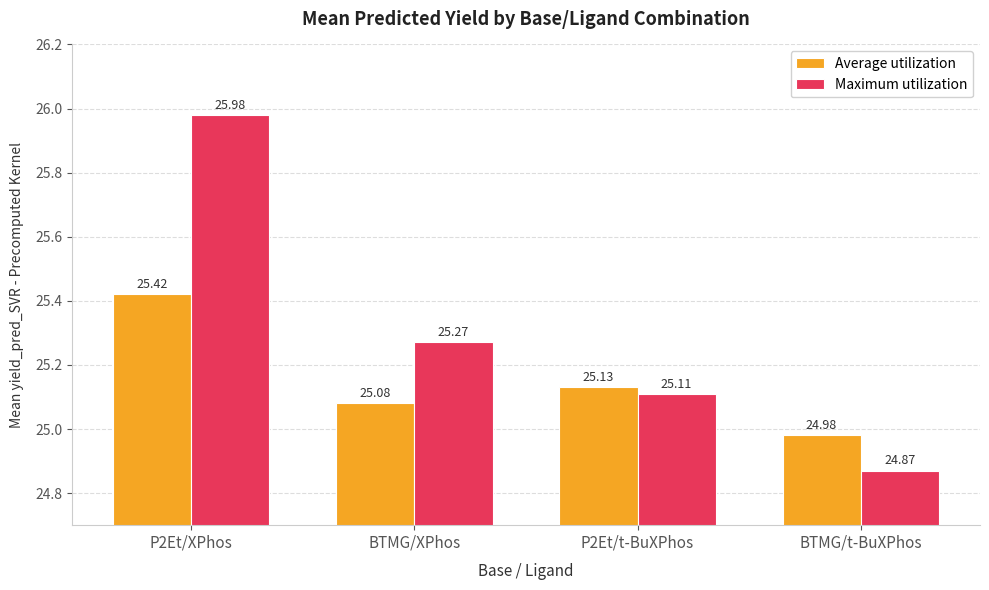

At which label does Average utilization first exceed 25?

P2Et/XPhos